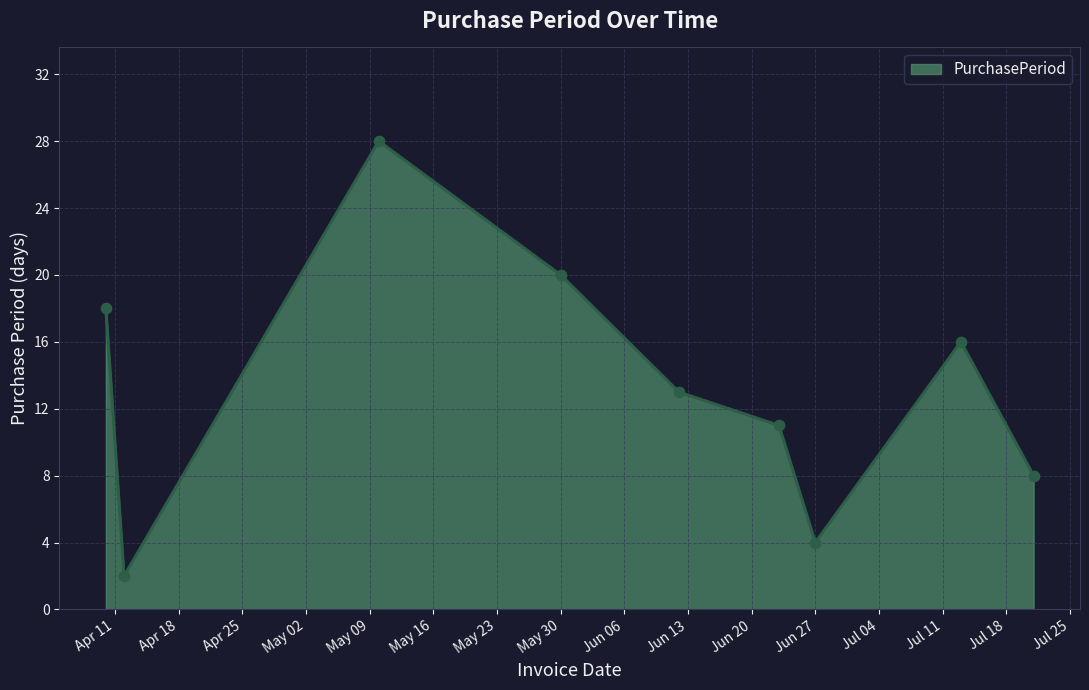

What is the difference between the maximum and minimum values?

26